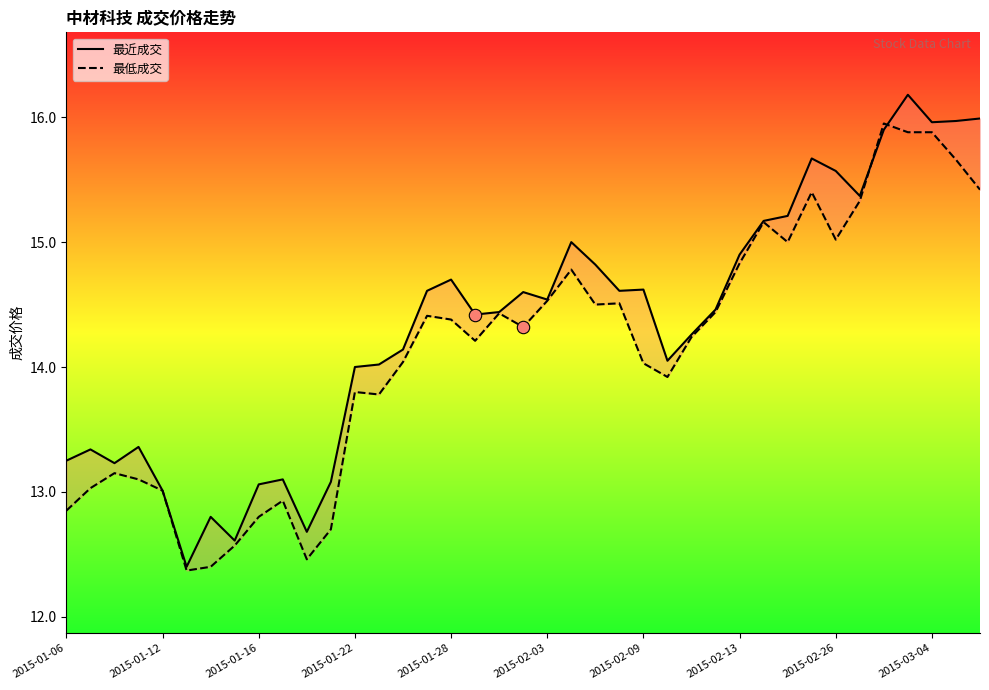

Which series reaches the maximum Y coordinate?

最近成交